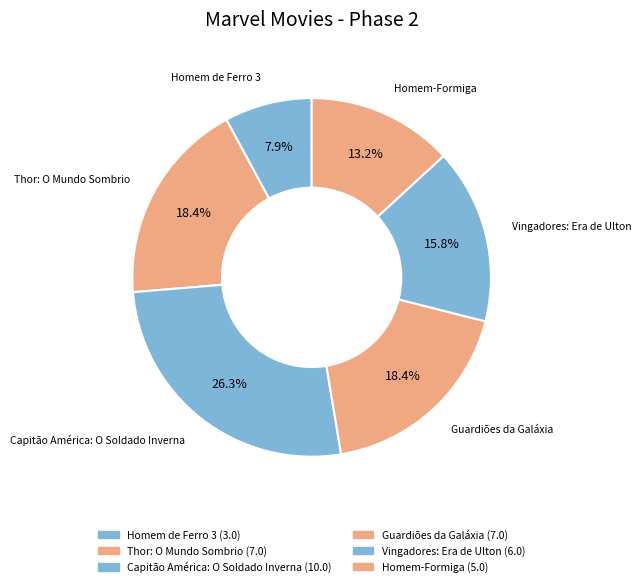

Rank the categories by value from highest to lowest.

Capitão América: O Soldado Inverna, Thor: O Mundo Sombrio, Guardiões da Galáxia, Vingadores: Era de Ulton, Homem-Formiga, Homem de Ferro 3